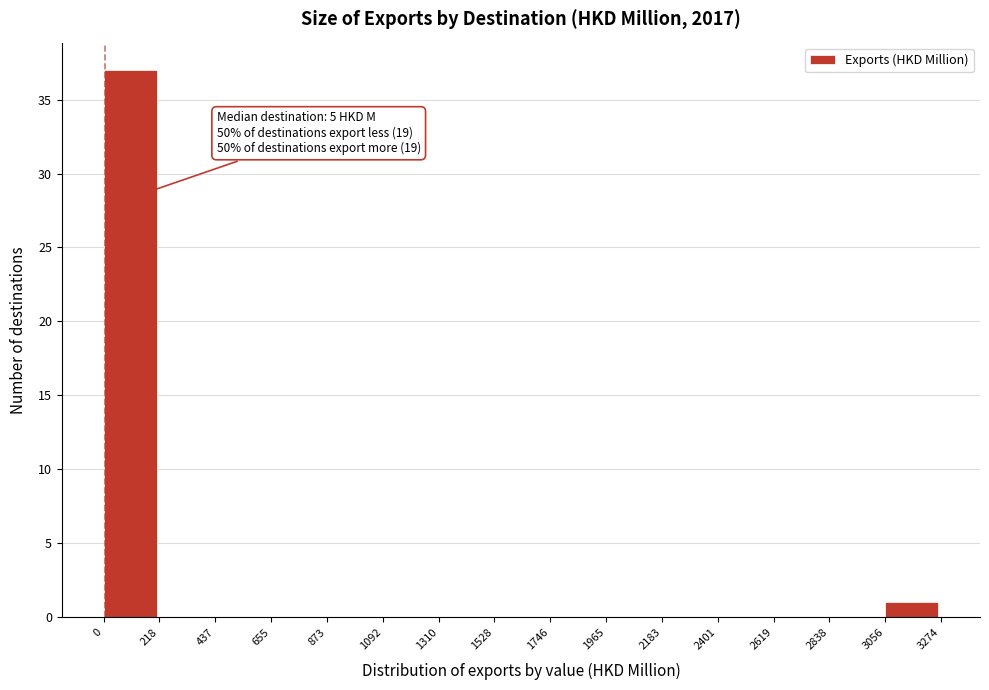

Which range on the x-axis has the tallest bar?

0 to 218